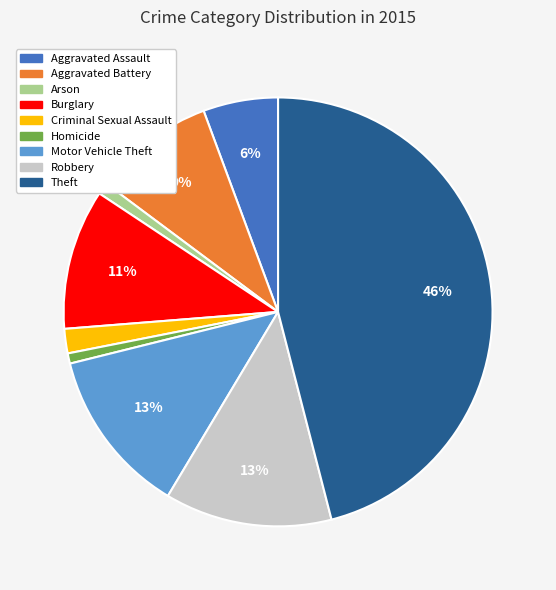

Which slice is the largest?

Theft